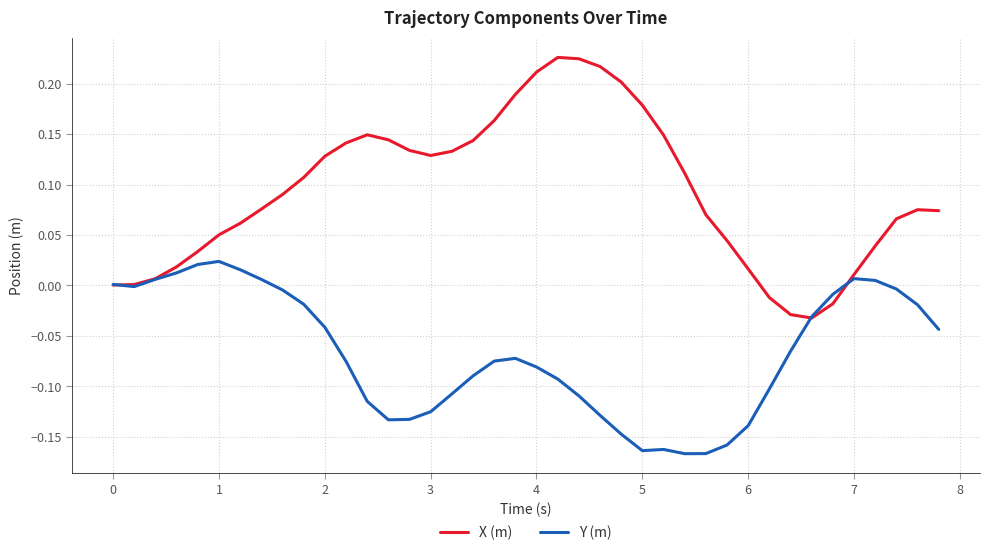

Which series has the largest total across all categories?

X (m)